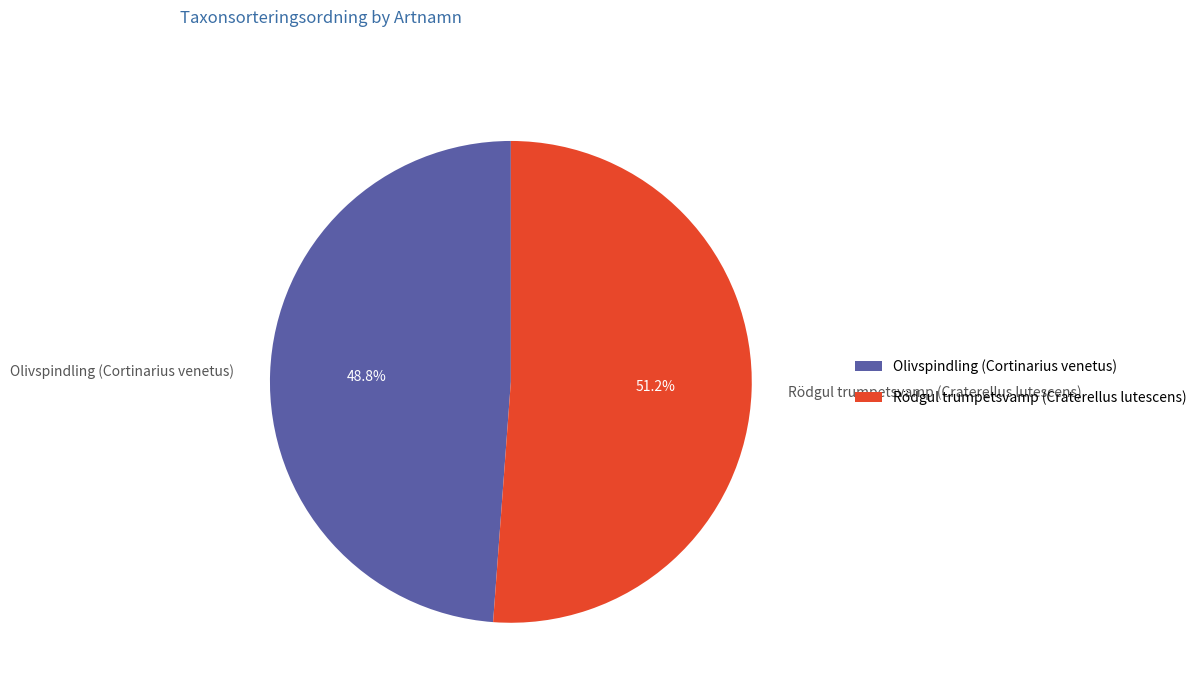

What is the smallest slice in the pie chart?

Olivspindling (Cortinarius venetus)